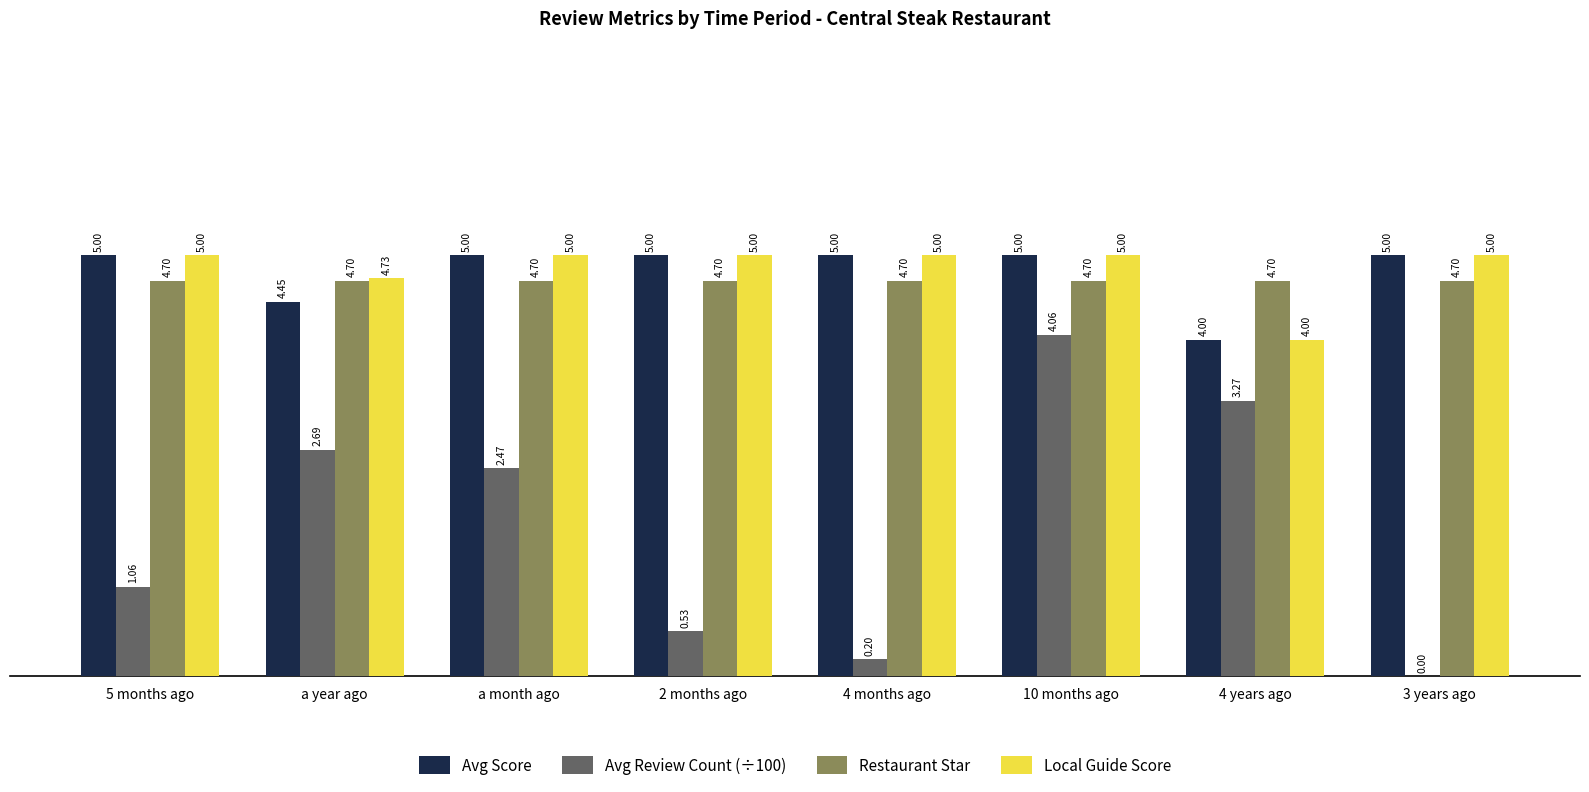

Is the value of Restaurant Star at 4 years ago greater than the value of Avg Score at 4 years ago?

Yes